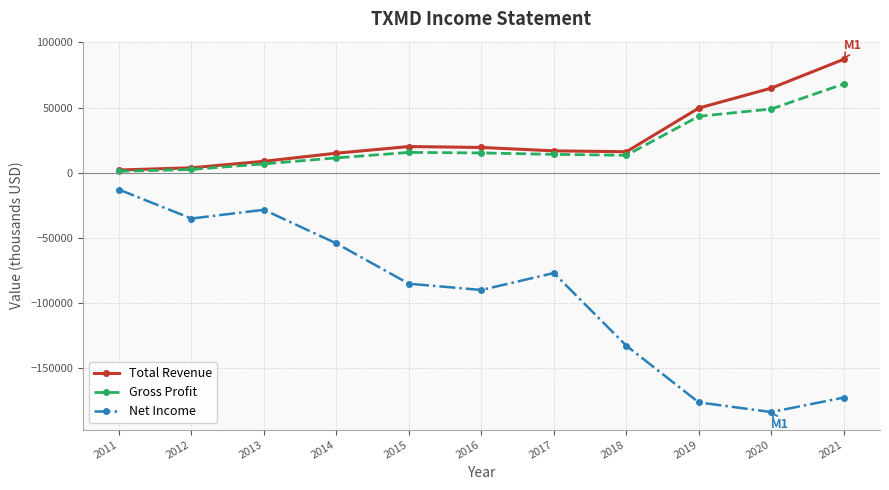

Which series changed the most between 2011 and 2016?

Net Income